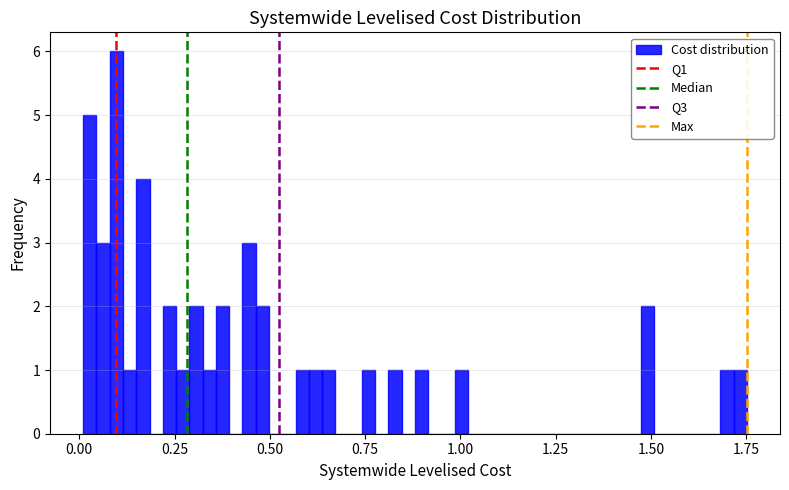

Read against the x-axis, roughly where is the centre of the tallest bar?

0.10